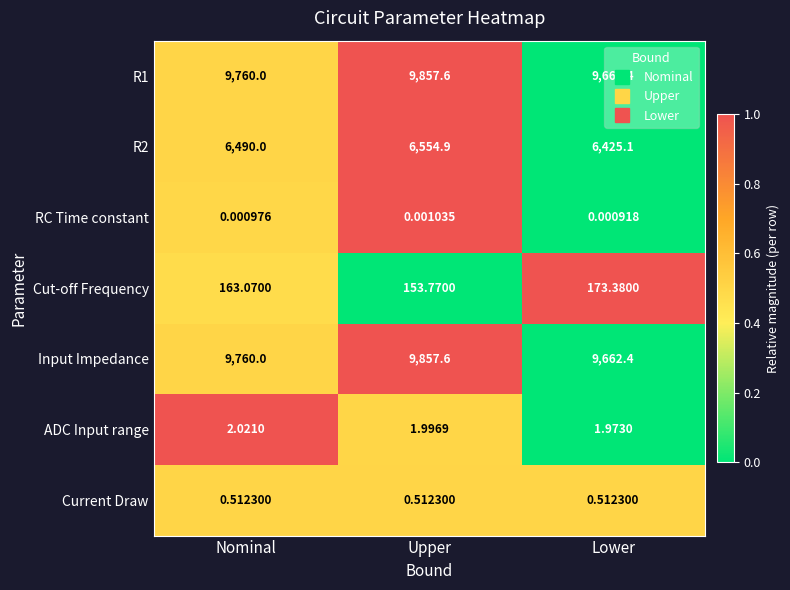

At which label is ADC Input range closest to 1?

Lower